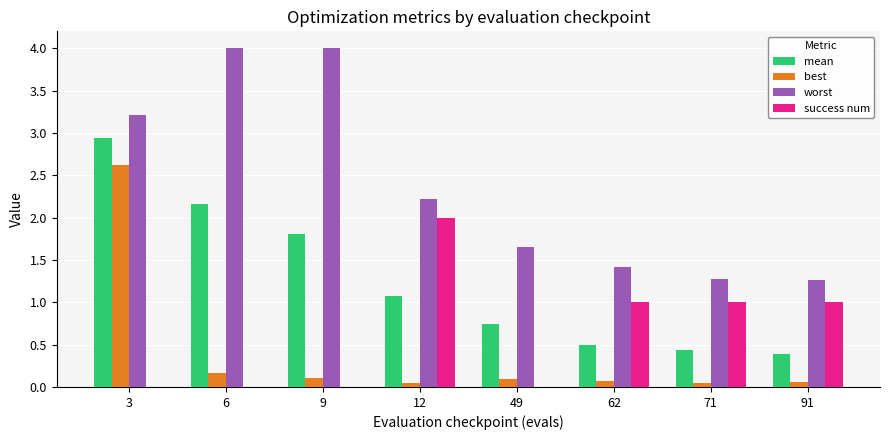

What is the maximum value shown in the chart?

4.0